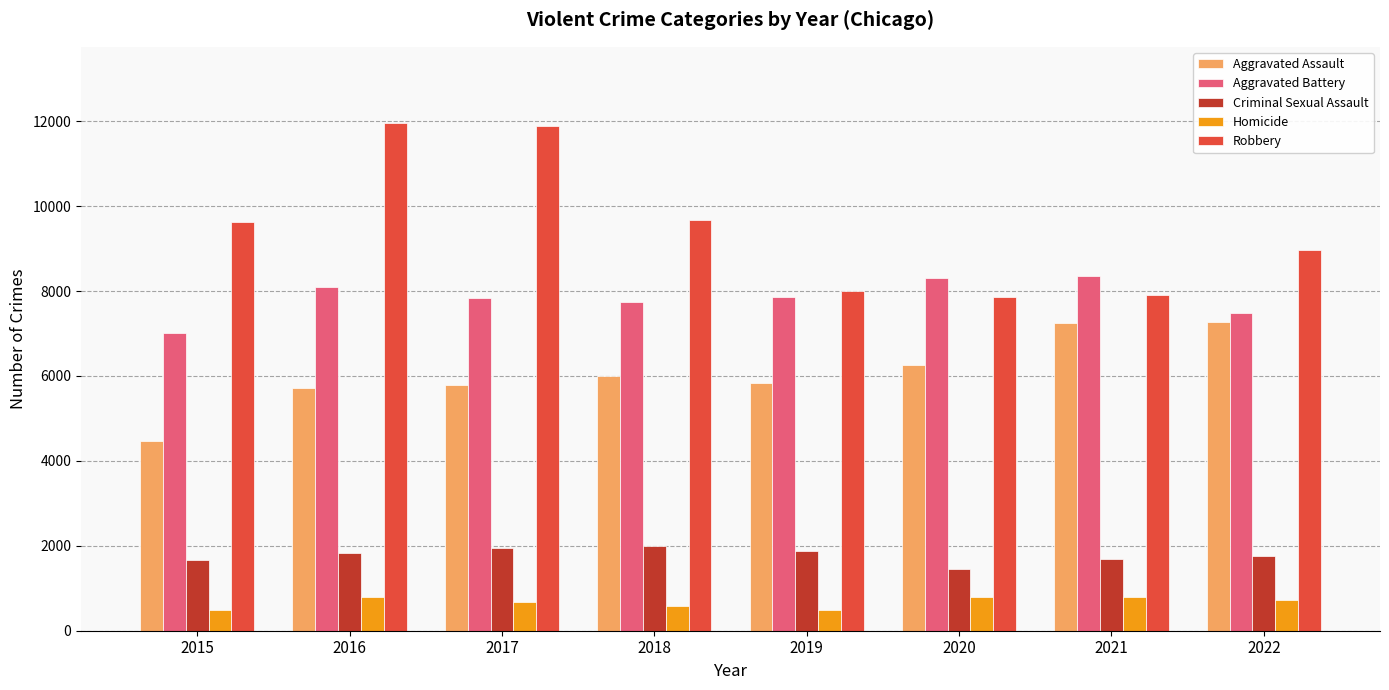

Is it true that Robbery equals 7918 at 2021?

True